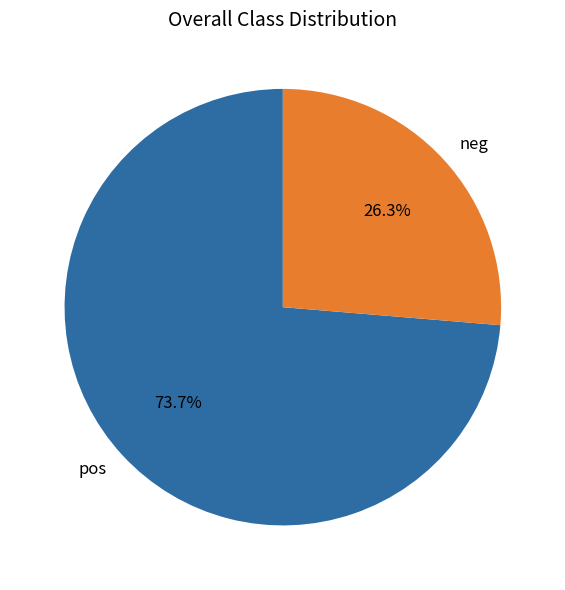

Rank the categories by value from highest to lowest.

pos, neg